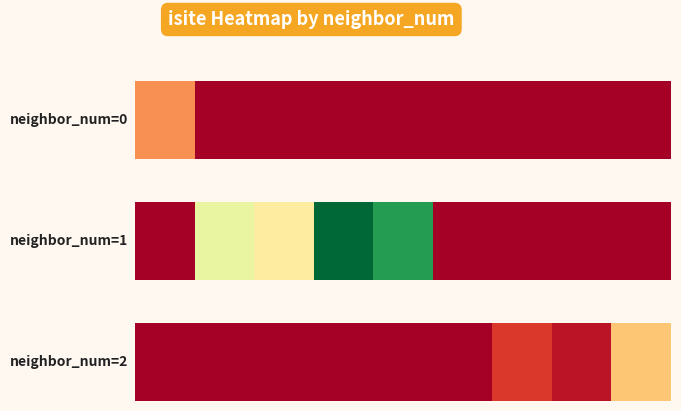

Rank the categories by value from highest to lowest.

8, 6, 7, 0, 1, 2, 3, 4, 5